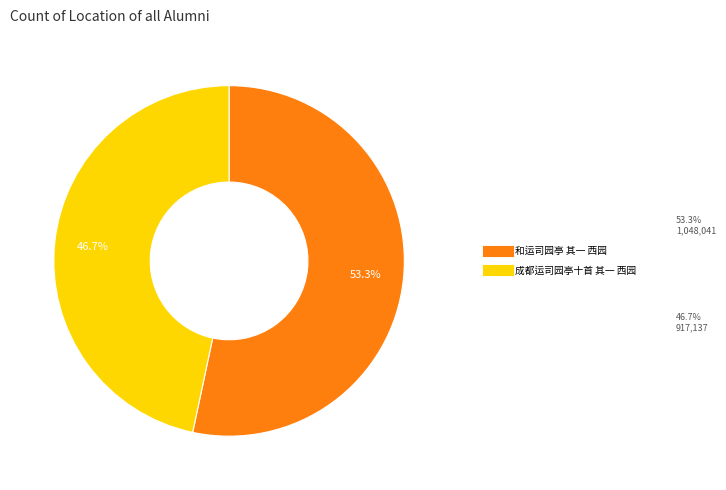

How many slices are in this pie chart?

2